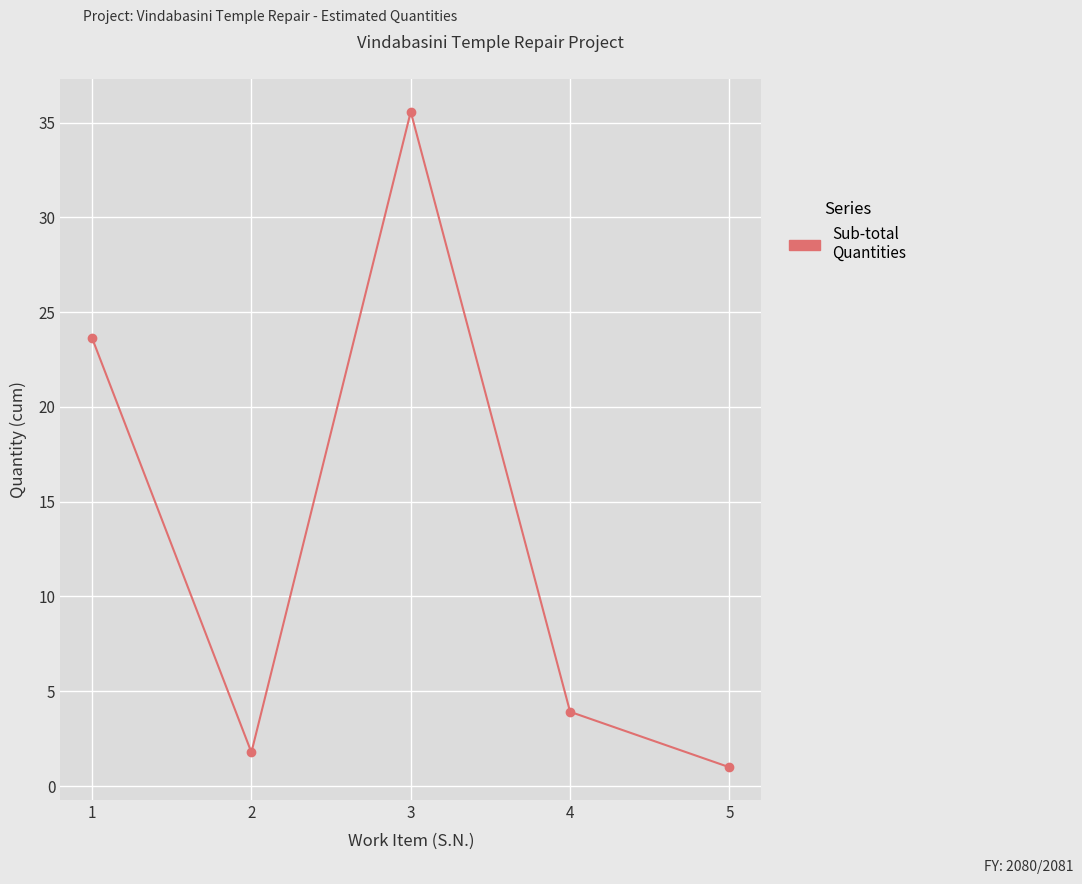

What is the change in value from 1 to 4?

-19.7